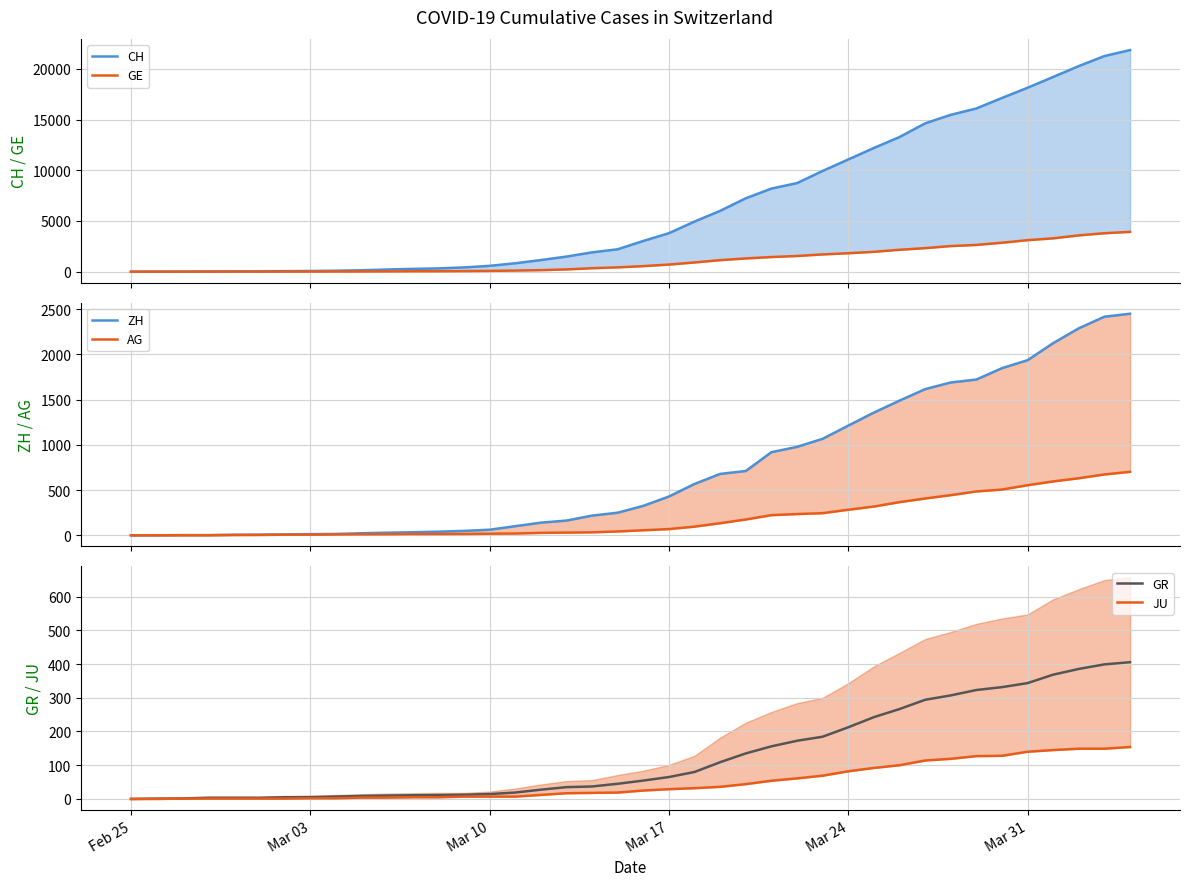

Between Mar 24 and 28, which series saw the biggest shift?

CH